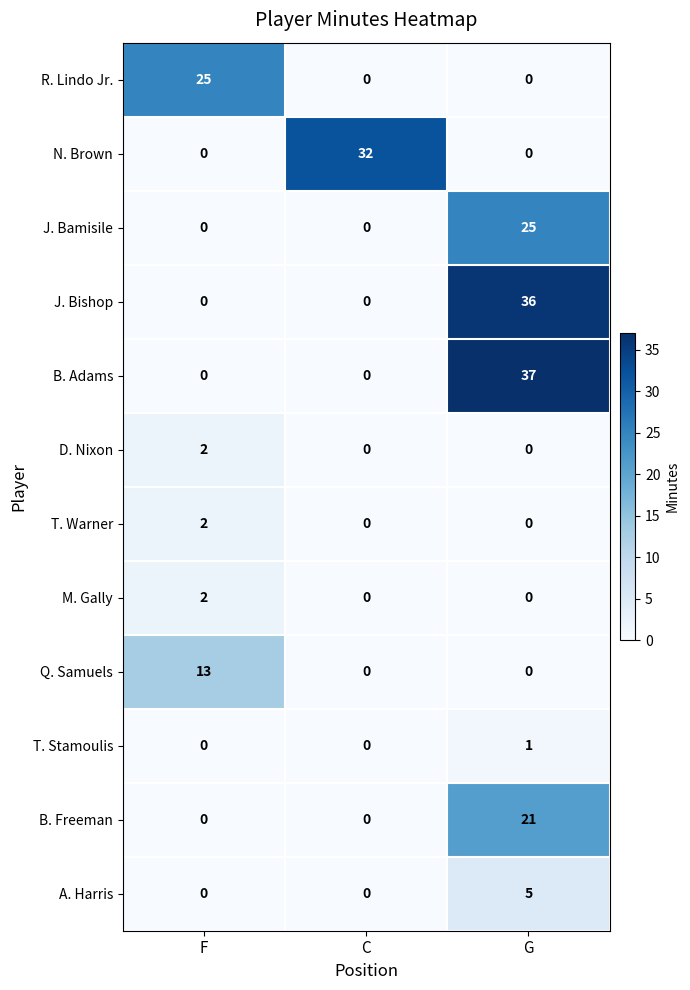

Is the value of A. Harris at F greater than the value of J. Bishop at G?

No